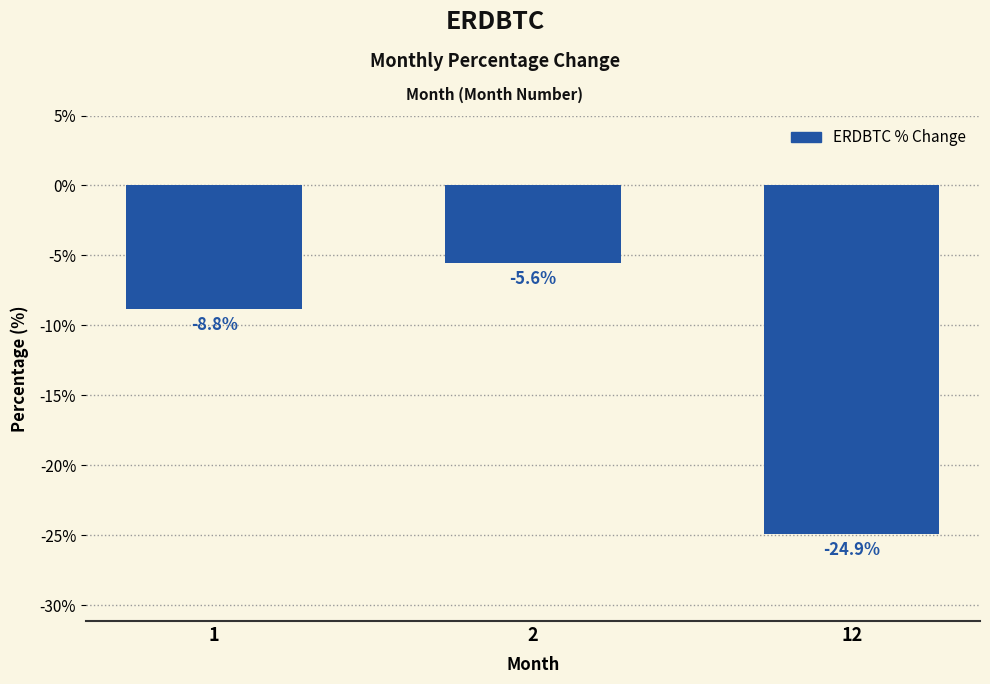

What is the value of the 1st bar from the left?

-8.8